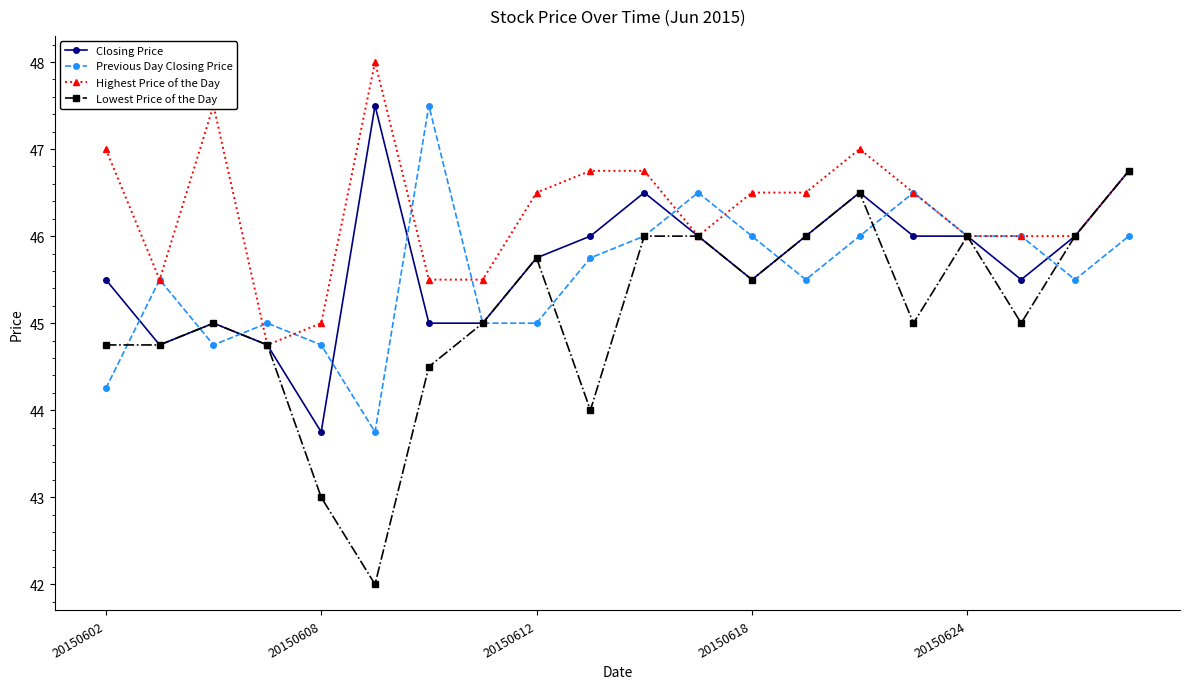

What is the smallest value displayed?

42.0